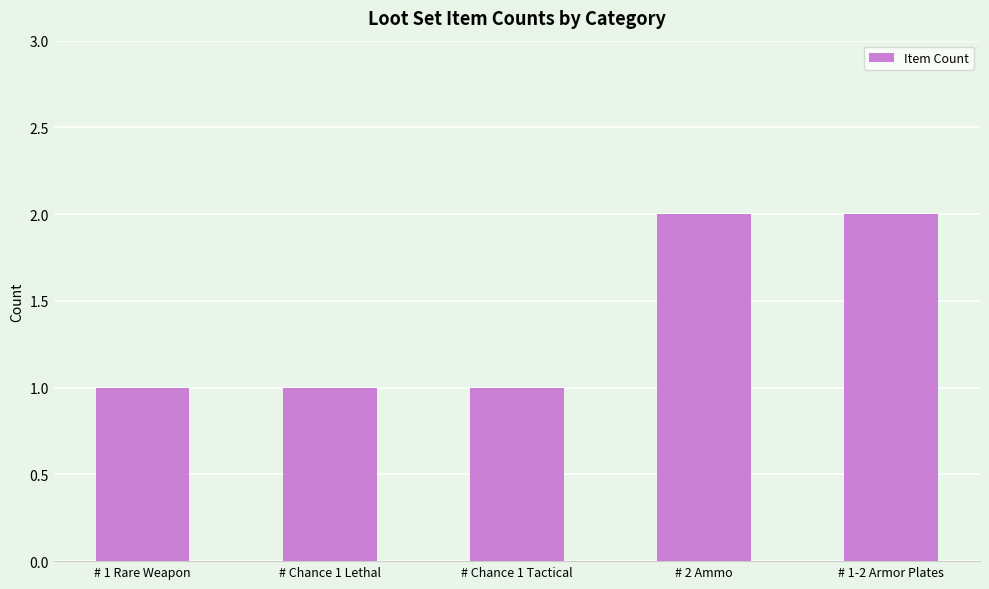

Reading left to right, transcribe all the data shown in this chart.

# 1 Rare Weapon=1	# Chance 1 Lethal=1	# Chance 1 Tactical=1	# 2 Ammo=2	# 1-2 Armor Plates=2